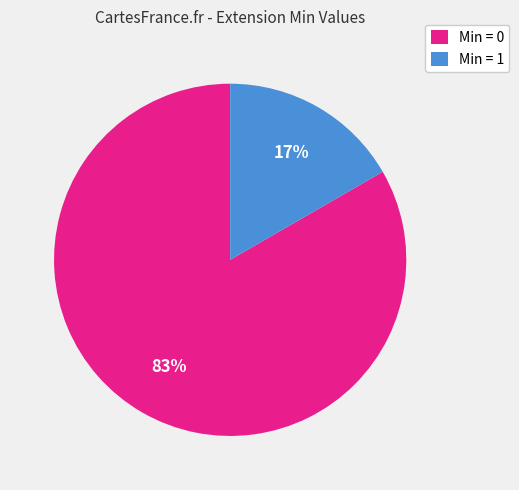

Count the number of slices in the pie.

2